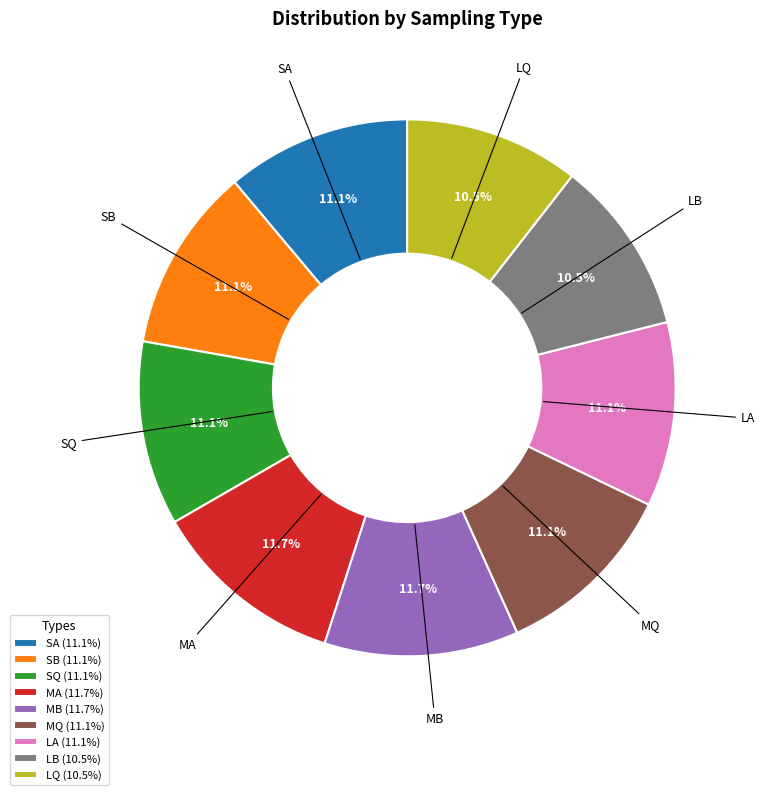

To the nearest percent, what is the average slice percentage?

11%